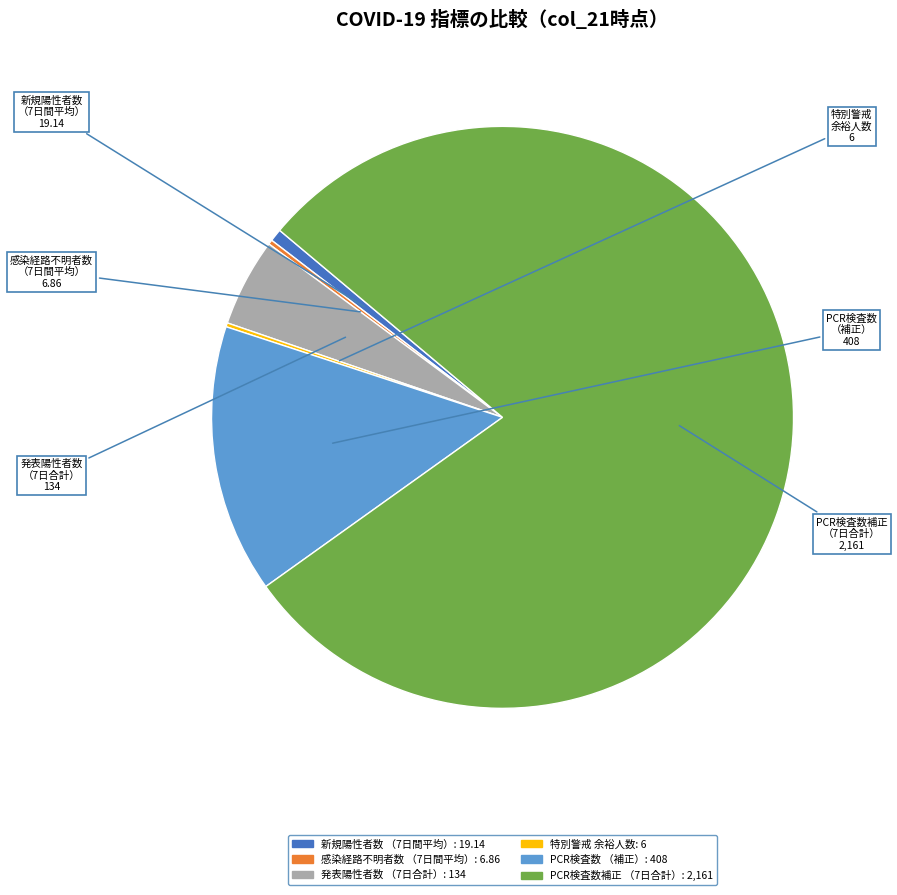

Is there a majority slice in this chart?

Yes